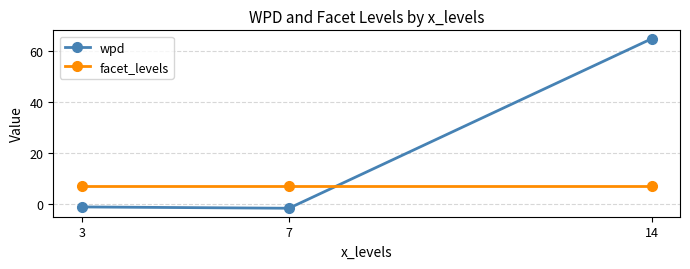

What is the lowest value of the facet_levels series?

7.0